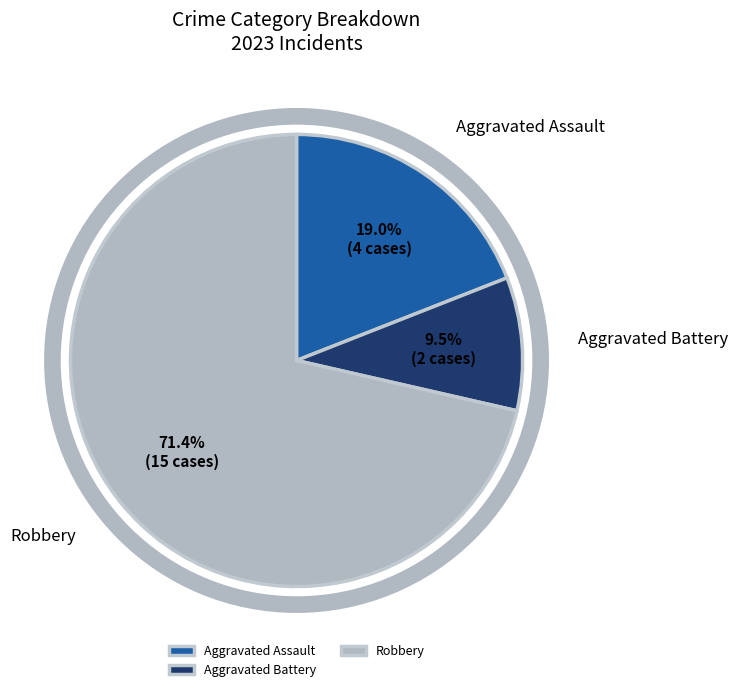

The Robbery slice represents 71% of the pie. True or false?

True